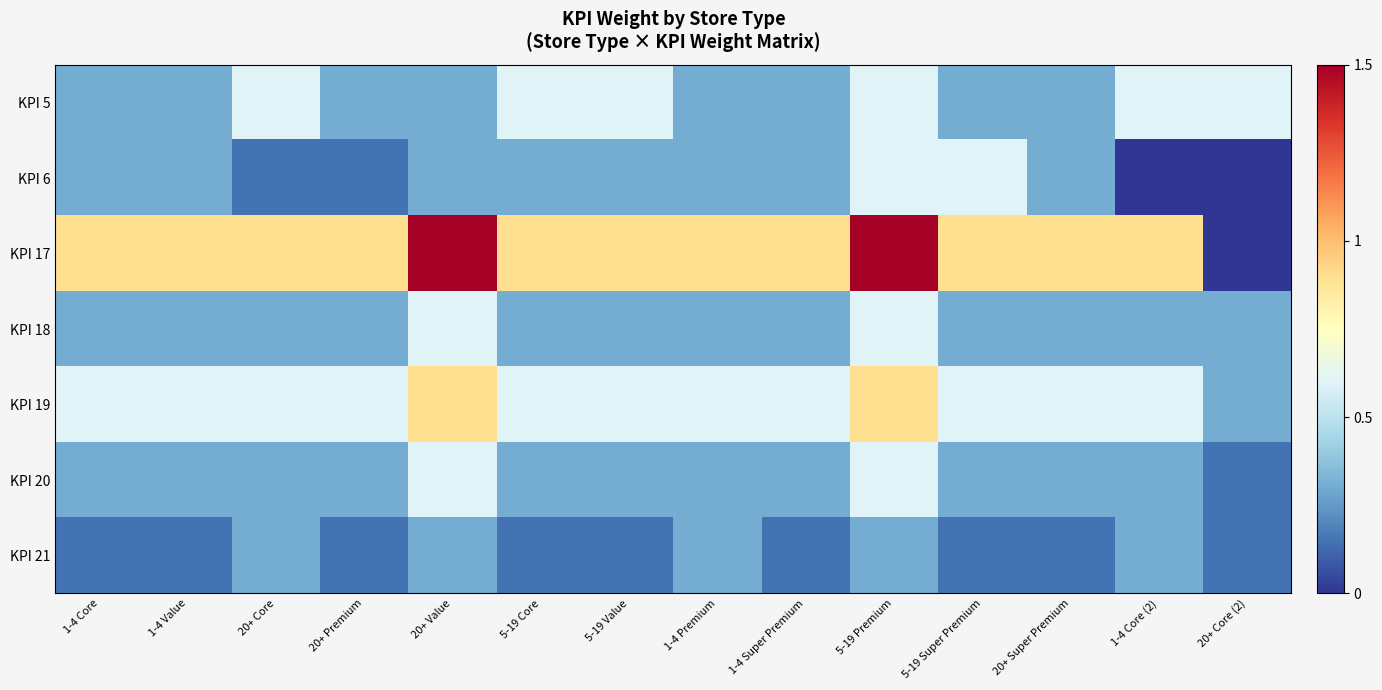

At how many categories does at least one series exceed 0?

14